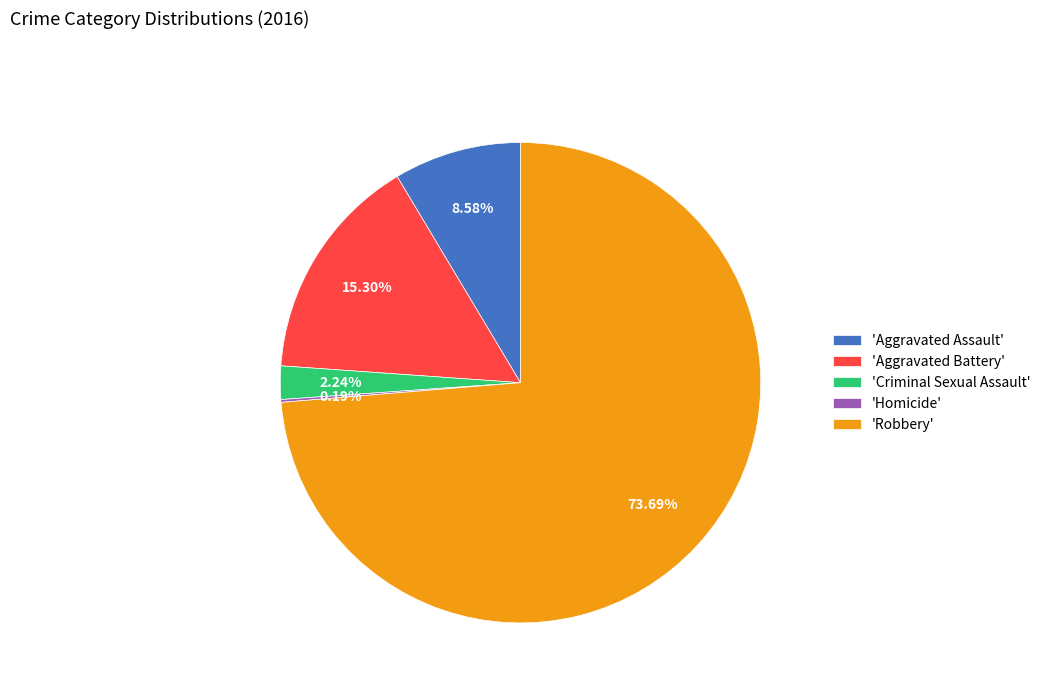

Is there a majority slice in this chart?

Yes